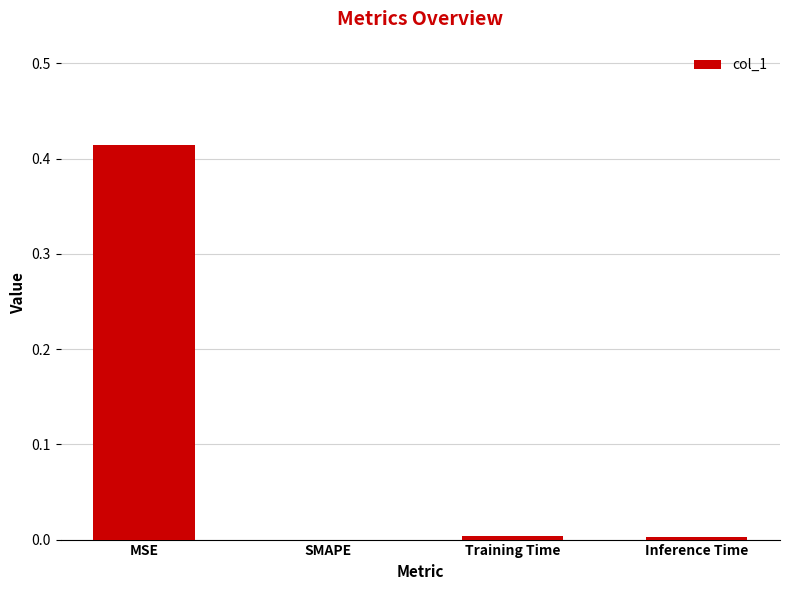

The chart shows a value of 0.7 at MSE. True or false?

False